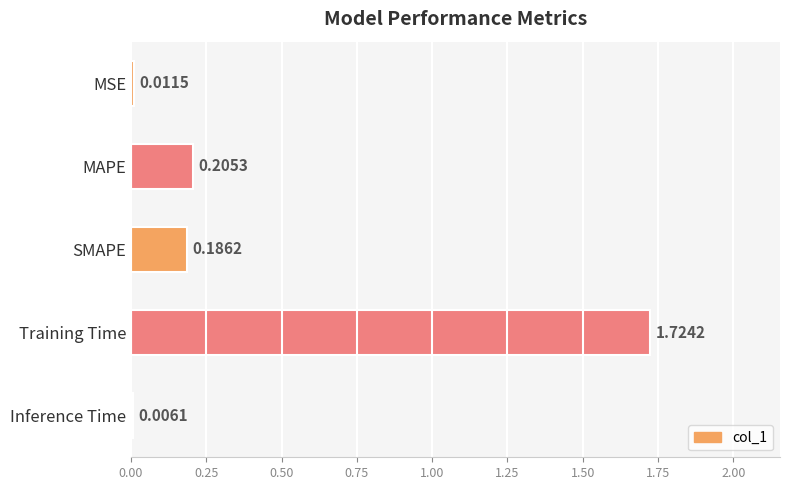

What is the sum of the values at MAPE and Training Time?

1.9